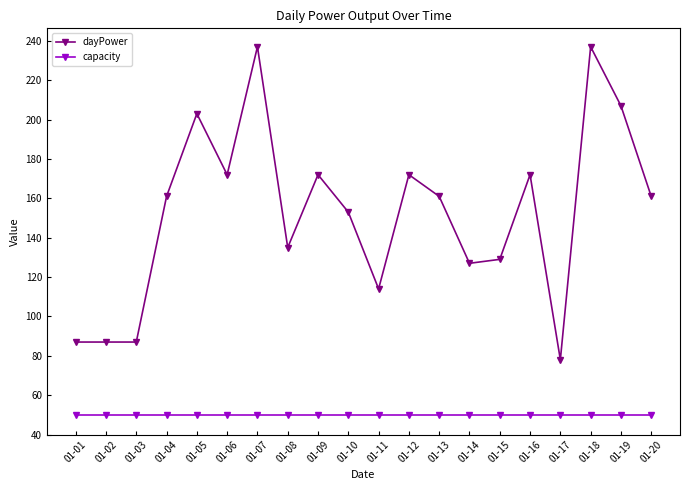

The capacity series shows 78 at 01-17. True or false?

False